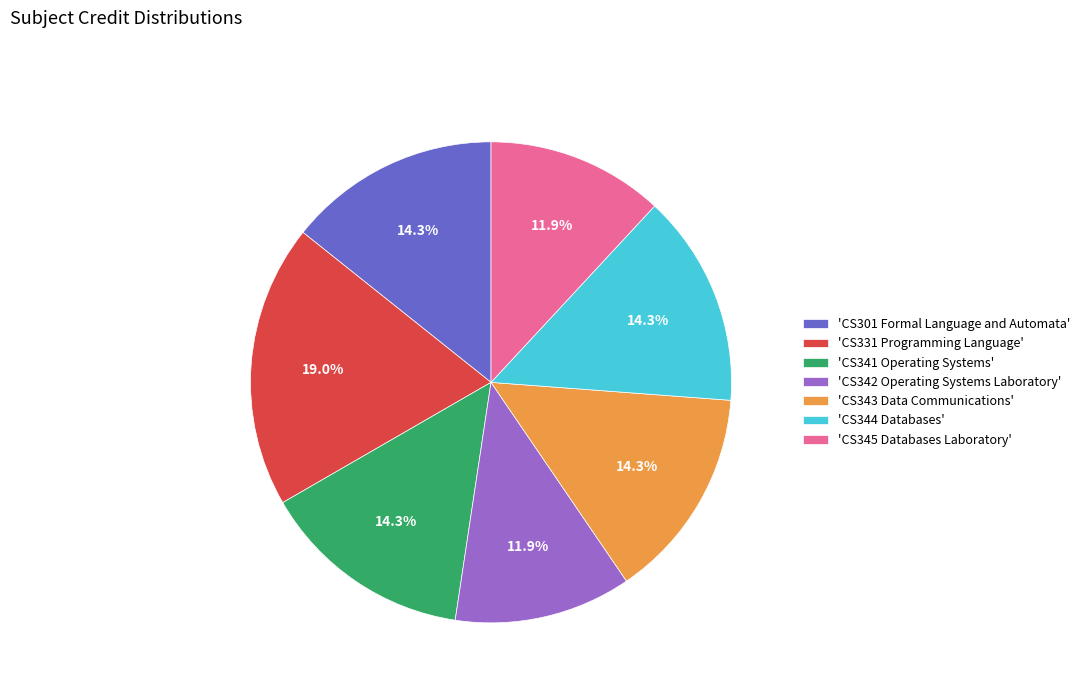

What percentage is NOT represented by 'CS341 Operating Systems'?

85.7%